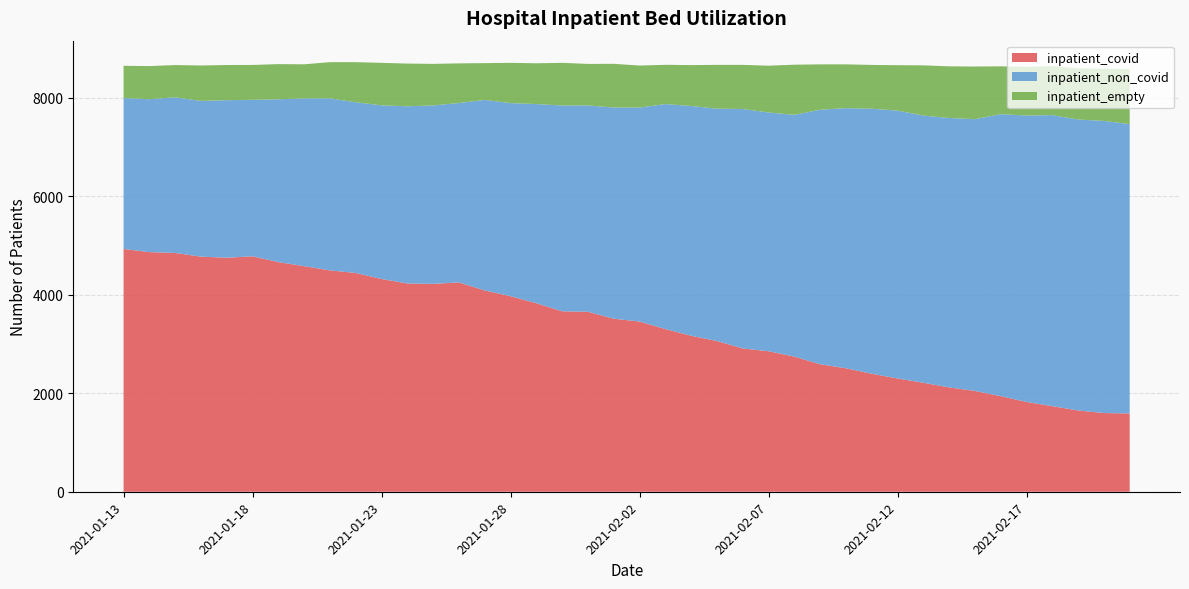

Reading left to right, extract all data points from this chart.

inpatient_covid: 2021-02-21=1590	2021-02-20=1598	2021-02-19=1650	2021-02-18=1738	2021-02-17=1823	2021-02-16=1941	2021-02-15=2047	2021-02-14=2119	2021-02-13=2213	2021-02-12=2300	2021-02-11=2396	2021-02-10=2507	2021-02-09=2589	2021-02-08=2744	2021-02-07=2853	2021-02-06=2910	2021-02-05=3060	2021-02-04=3167	2021-02-03=3303	2021-02-02=3456	2021-02-01=3513	2021-01-31=3654	2021-01-30=3664	2021-01-29=3828	2021-01-28=3970	2021-01-27=4087	2021-01-26=4250	2021-01-25=4221	2021-01-24=4229	2021-01-23=4320	2021-01-22=4442	2021-01-21=4495	2021-01-20=4580	2021-01-19=4663	2021-01-18=4780	2021-01-17=4752	2021-01-16=4773	2021-01-15=4849	2021-01-14=4866	2021-01-13=4930
inpatient_non_covid: 2021-02-21=5874	2021-02-20=5932	2021-02-19=5908	2021-02-18=5910	2021-02-17=5816	2021-02-16=5725	2021-02-15=5518	2021-02-14=5470	2021-02-13=5425	2021-02-12=5439	2021-02-11=5381	2021-02-10=5282	2021-02-09=5168	2021-02-08=4909	2021-02-07=4848	2021-02-06=4862	2021-02-05=4718	2021-02-04=4666	2021-02-03=4569	2021-02-02=4345	2021-02-01=4289	2021-01-31=4190	2021-01-30=4179	2021-01-29=4044	2021-01-28=3921	2021-01-27=3870	2021-01-26=3643	2021-01-25=3623	2021-01-24=3598	2021-01-23=3526	2021-01-22=3466	2021-01-21=3493	2021-01-20=3407	2021-01-19=3306	2021-01-18=3178	2021-01-17=3199	2021-01-16=3163	2021-01-15=3159	2021-01-14=3105	2021-01-13=3064
inpatient_empty: 2021-02-21=1119	2021-02-20=1057	2021-02-19=1039	2021-02-18=995	2021-02-17=989	2021-02-16=972	2021-02-15=1069	2021-02-14=1049	2021-02-13=1020	2021-02-12=922	2021-02-11=890	2021-02-10=889	2021-02-09=921	2021-02-08=1018	2021-02-07=950	2021-02-06=896	2021-02-05=890	2021-02-04=830	2021-02-03=797	2021-02-02=853	2021-02-01=887	2021-01-31=843	2021-01-30=866	2021-01-29=828	2021-01-28=818	2021-01-27=746	2021-01-26=805	2021-01-25=844	2021-01-24=867	2021-01-23=863	2021-01-22=815	2021-01-21=735	2021-01-20=692	2021-01-19=714	2021-01-18=708	2021-01-17=714	2021-01-16=719	2021-01-15=656	2021-01-14=672	2021-01-13=655